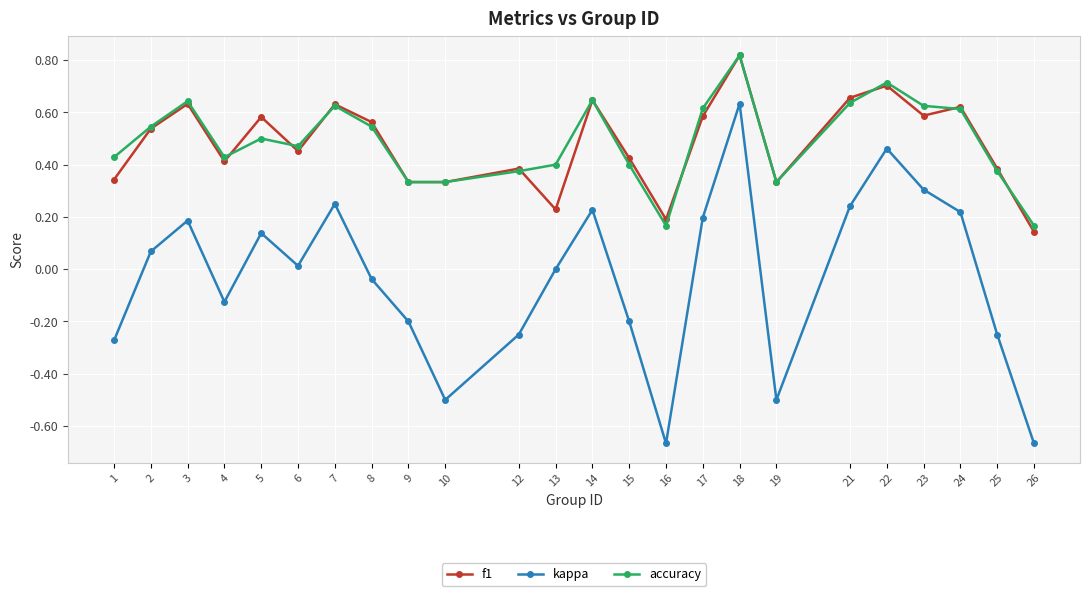

At 1, list the series in order from smallest to largest.

kappa, f1, accuracy